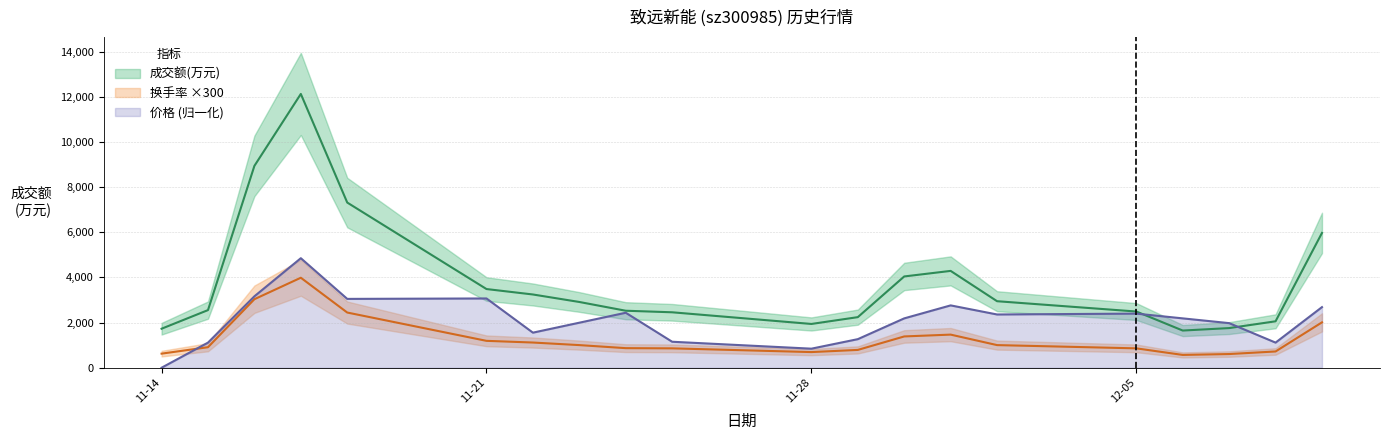

The value of 价格 (归一化) at 12-05 is 2397.4. True or false?

True